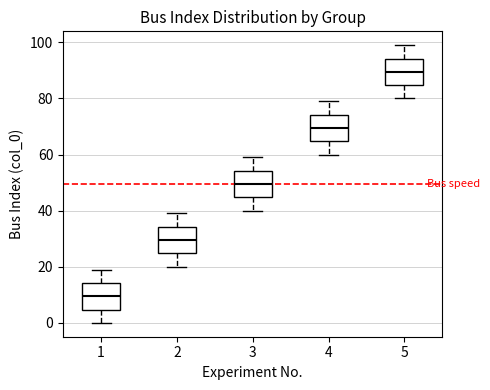

Which box has the highest median line?

5